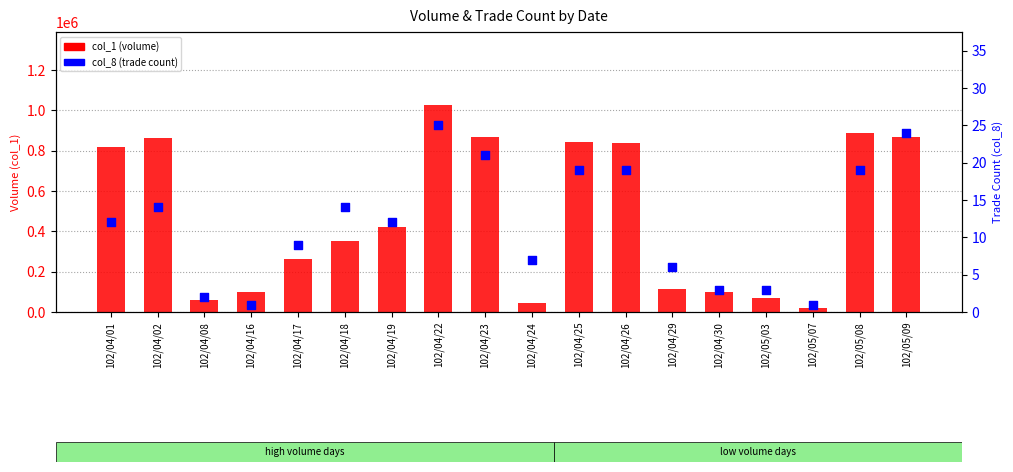

Which series has the largest Y range (max minus min)?

col_1 (volume)